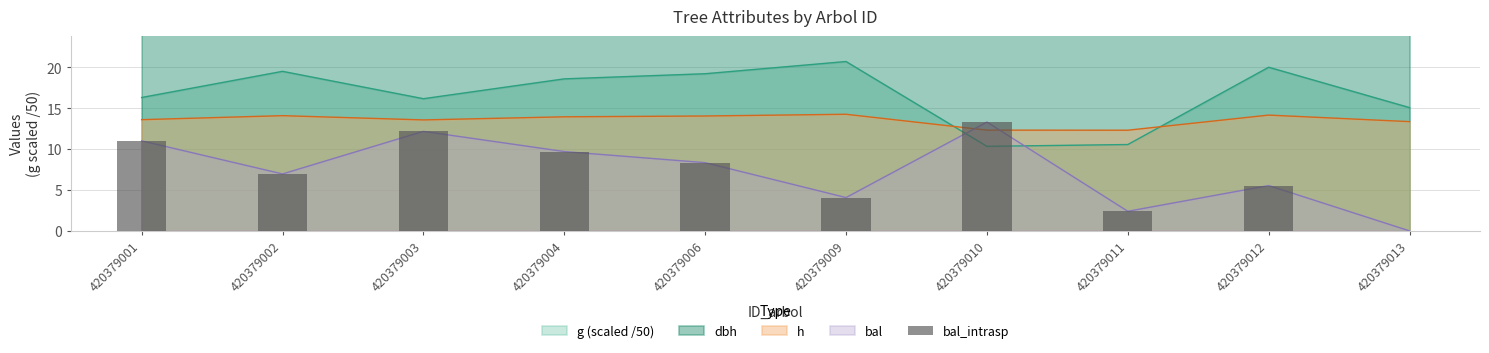

The value at 420379012 is 9.2. True or false?

False